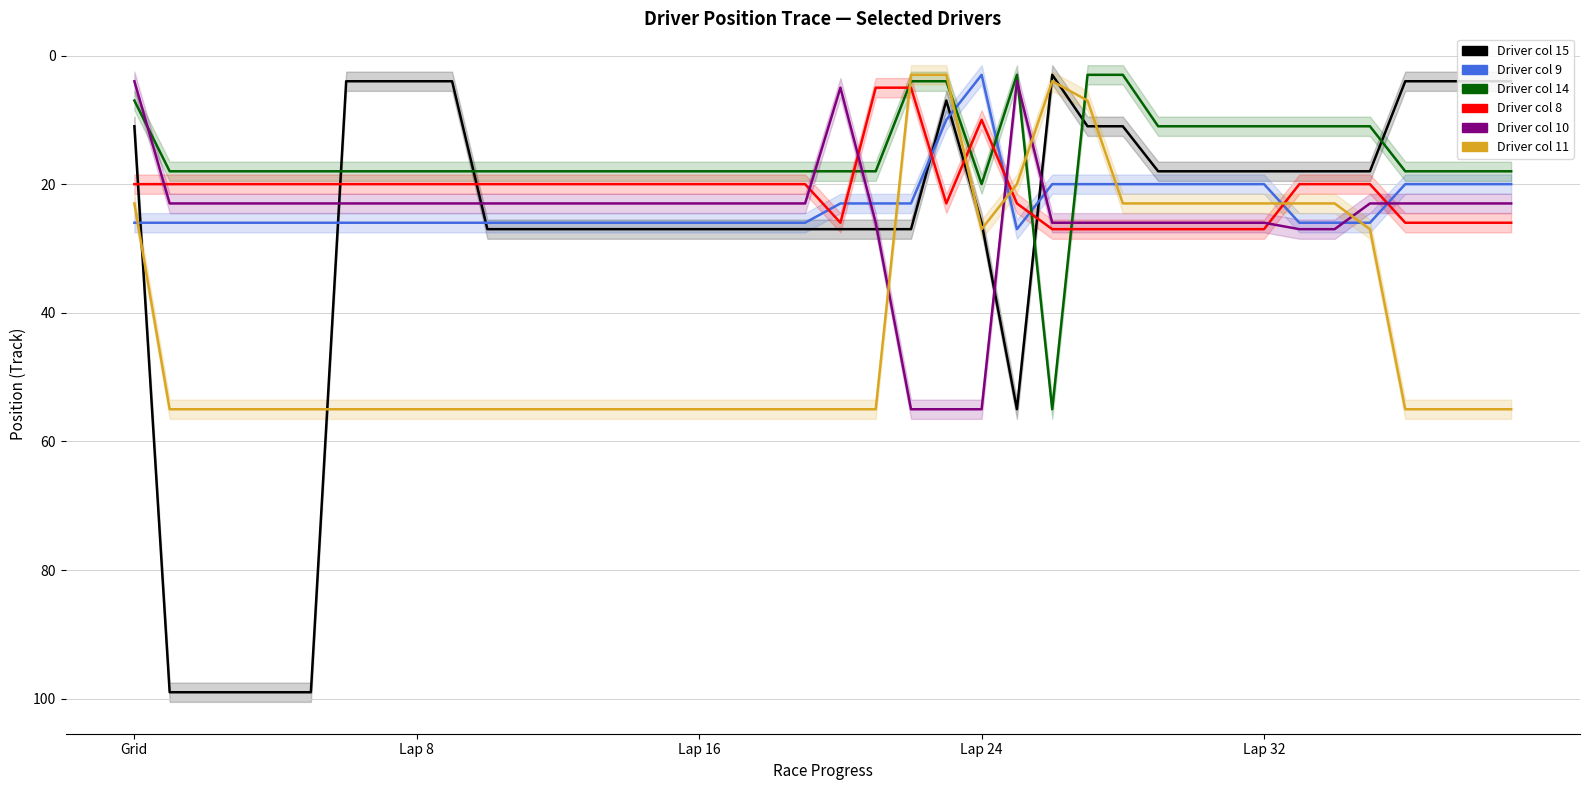

Is it true that col_9 equals 26 at 13?

True